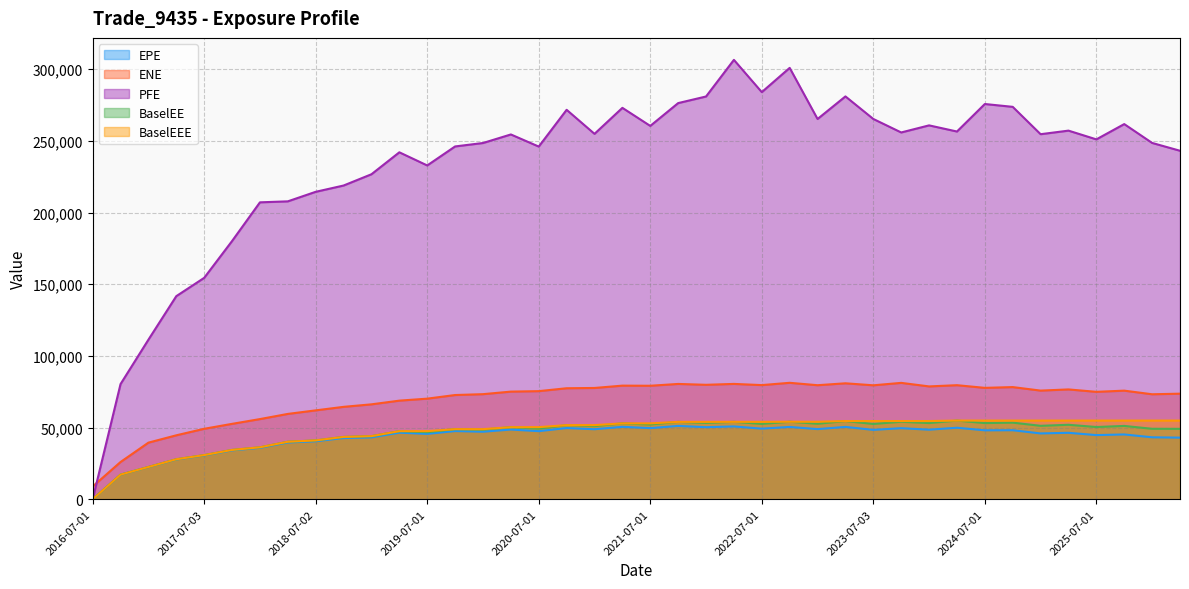

True or false: BaselEEE and PFE cross at least once.

False